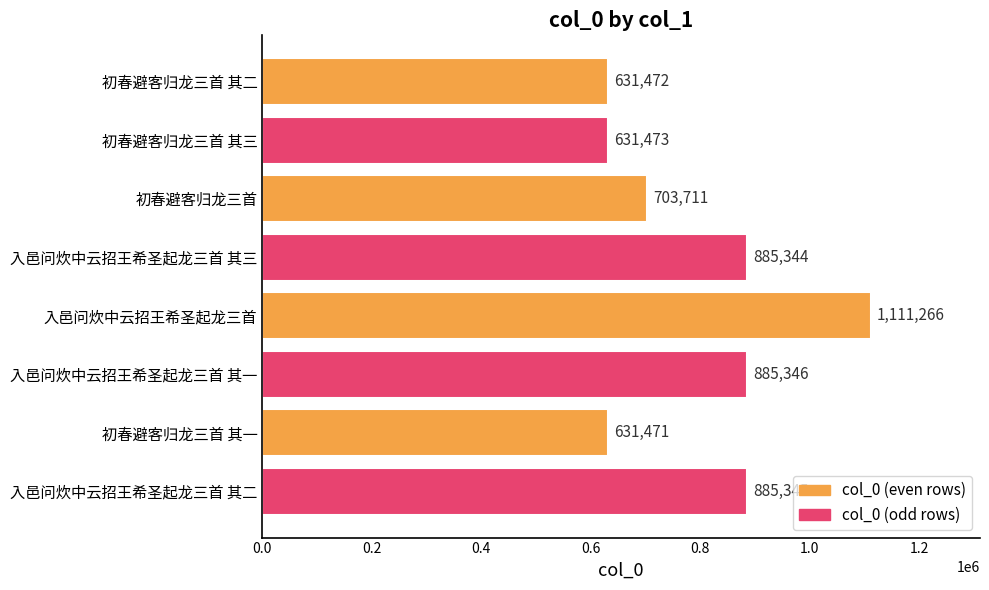

Approximately how many times larger is the value at 初春避客归龙三首 其二 compared to 初春避客归龙三首 其一?

1.0